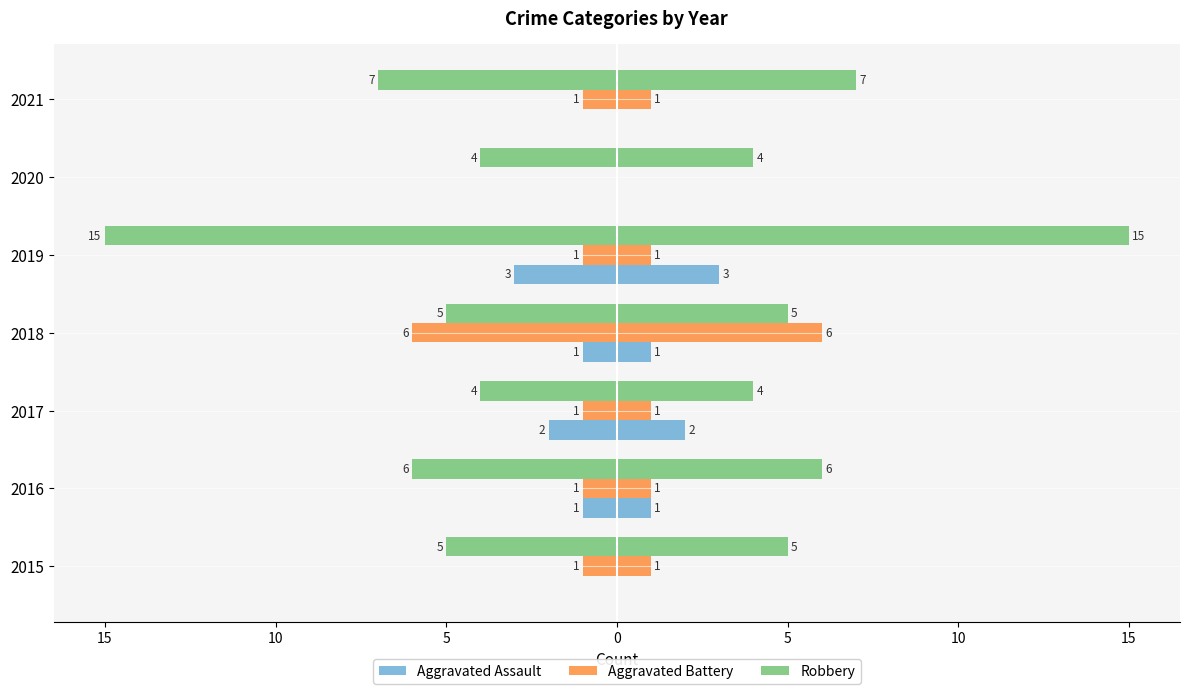

What are all the series names shown in the legend?

Aggravated Assault, Aggravated Battery, Robbery